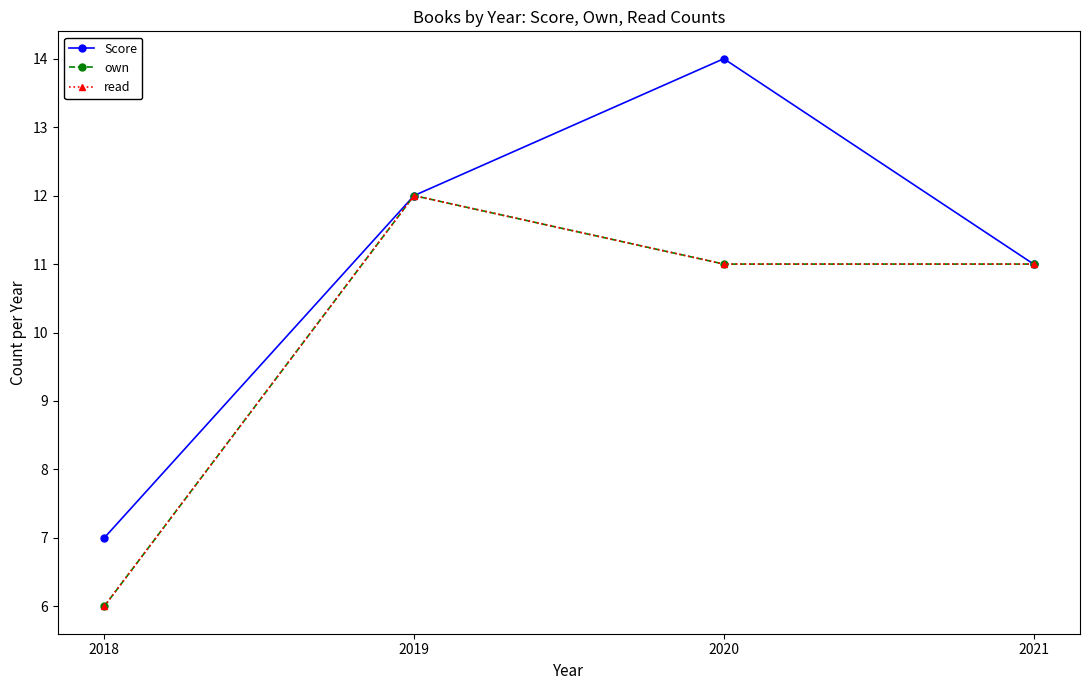

Does the chart have visible grid lines?

No